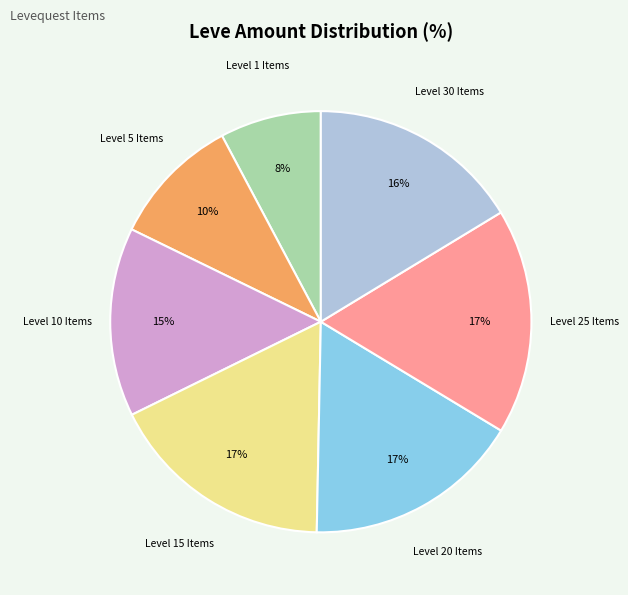

Which has a higher value, Level 1 Items or Level 30 Items?

Level 30 Items